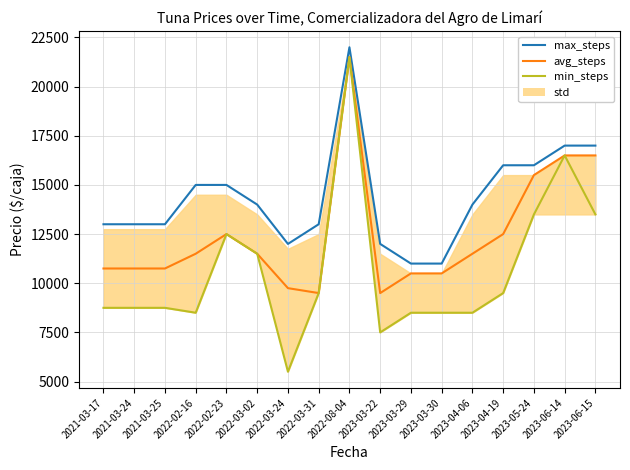

Is the value of min_steps at 2022-03-31 greater than the value of max_steps at 2022-03-31?

No